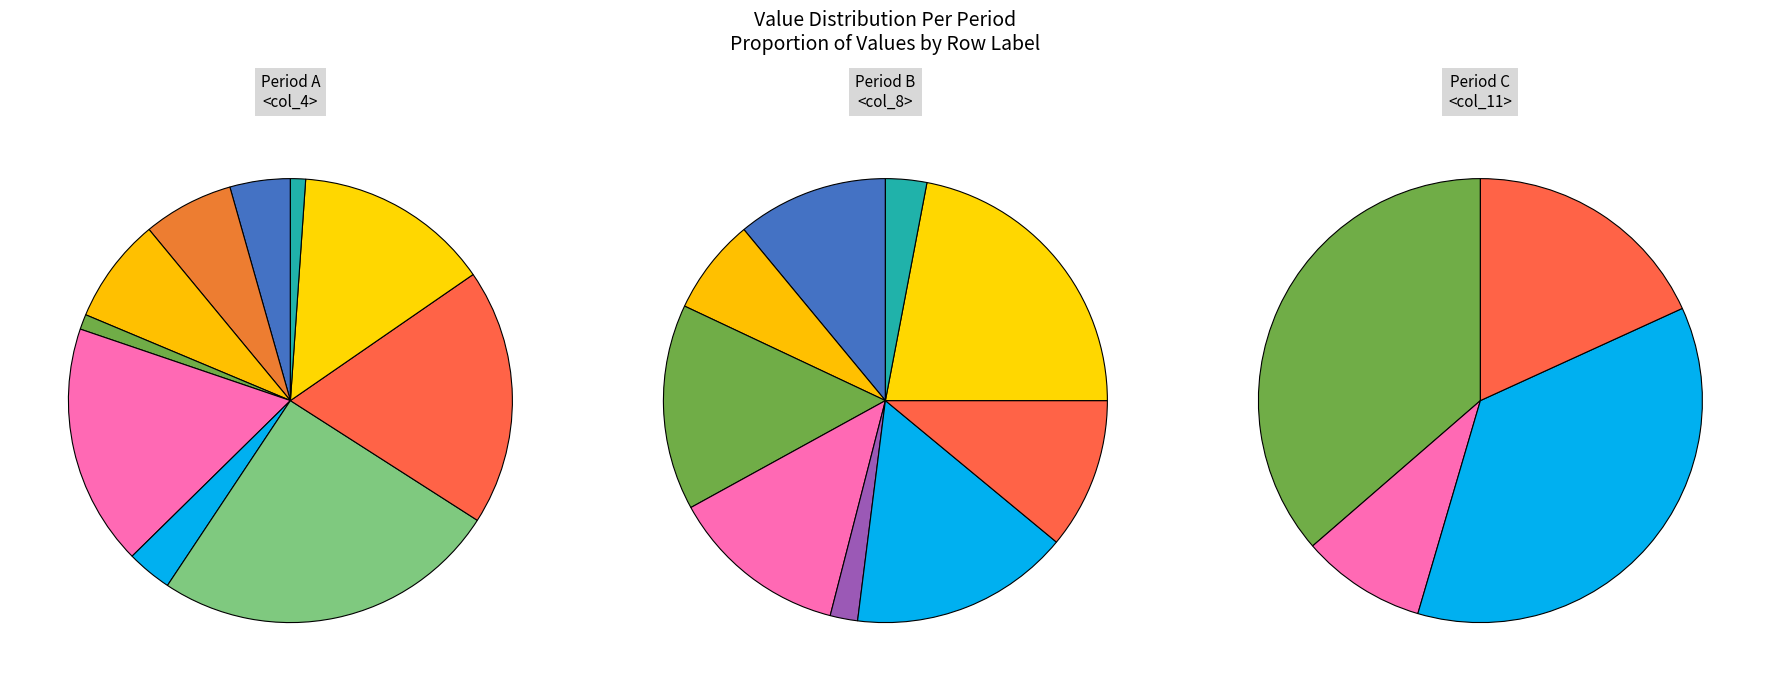

Count the number of slices in the pie.

11